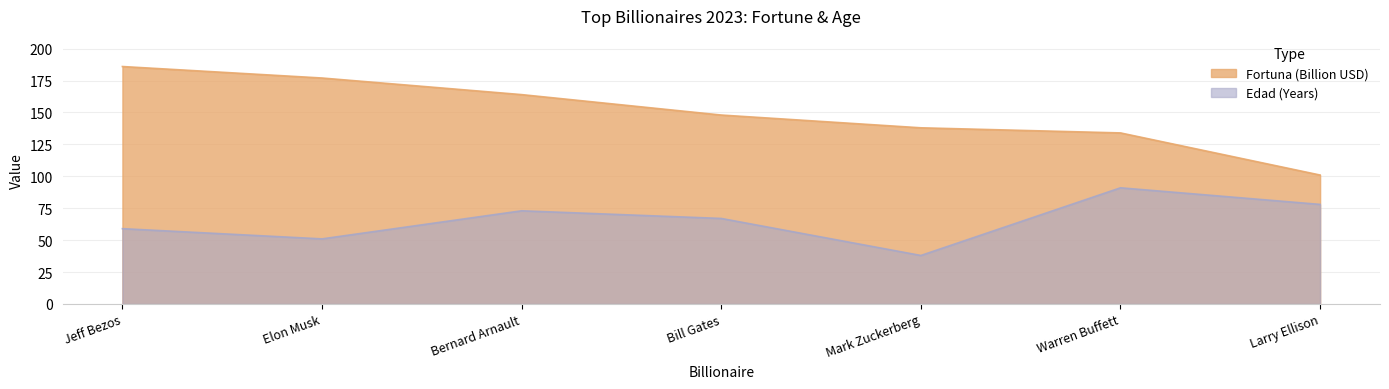

List the labels in order of Edad value, smallest first.

Mark Zuckerberg, Elon Musk, Jeff Bezos, Bill Gates, Bernard Arnault, Larry Ellison, Warren Buffett